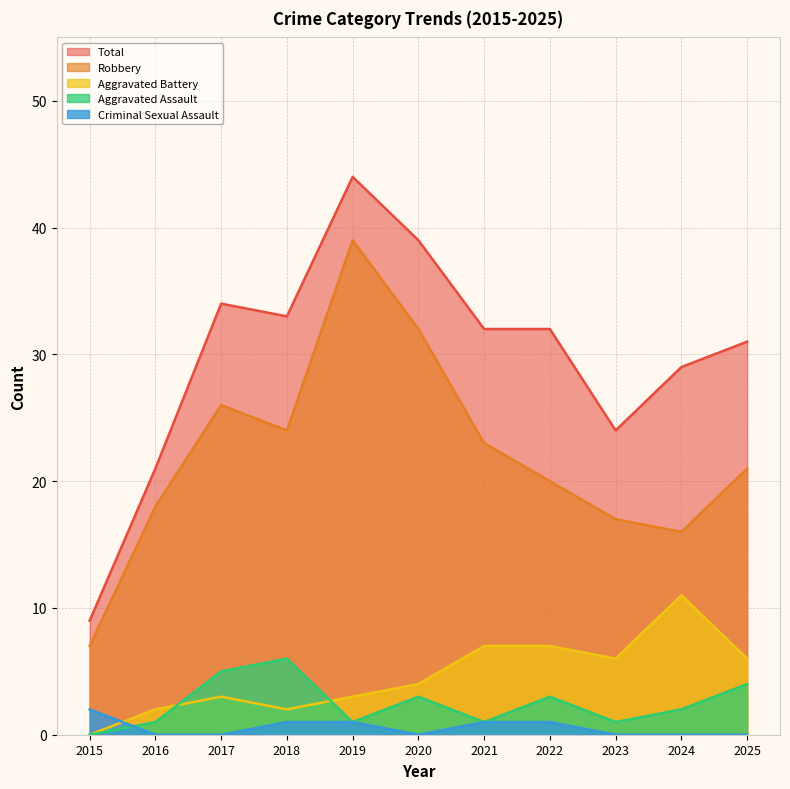

Count the Aggravated Assault values in the range 1 to 4.

8